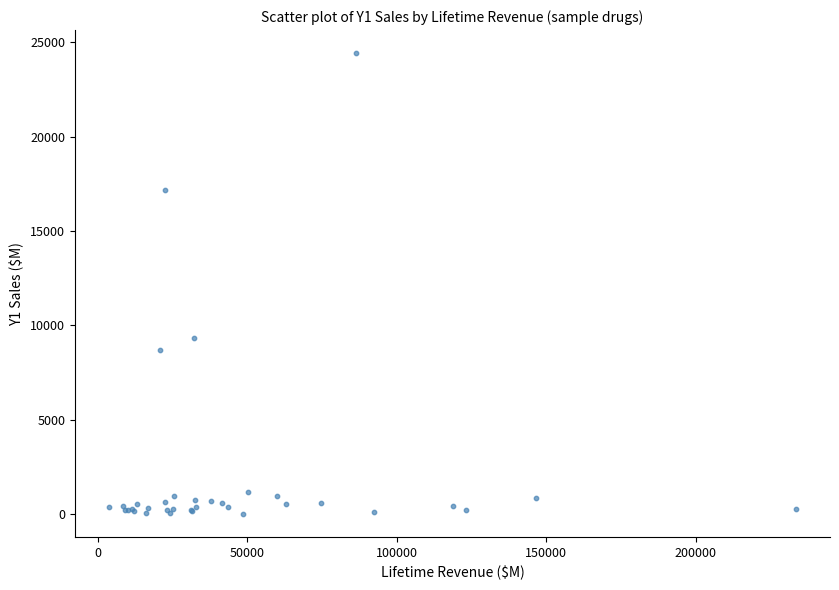

What Y value in the scatter plot is closest to 12221?

9314.0